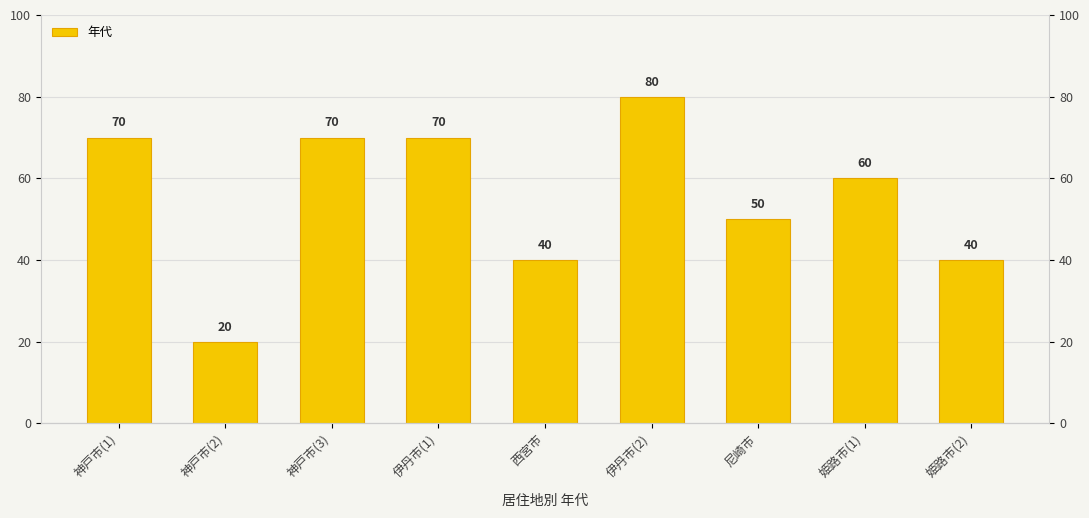

What is the difference between the second highest and second lowest values?

30